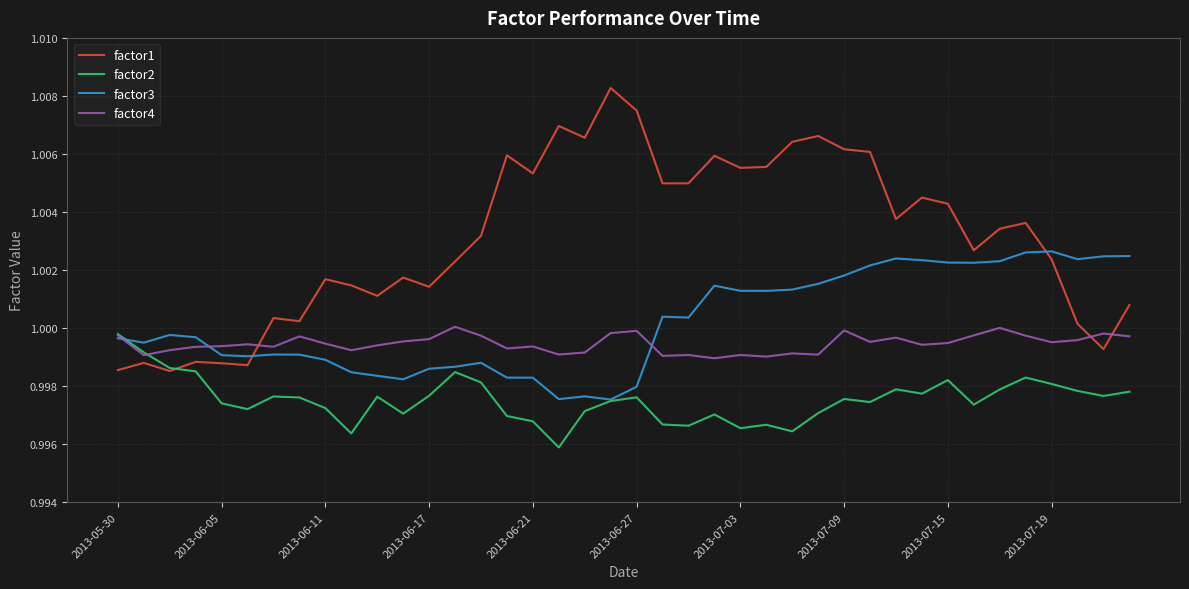

True or false: factor4 and factor1 cross at least once.

True